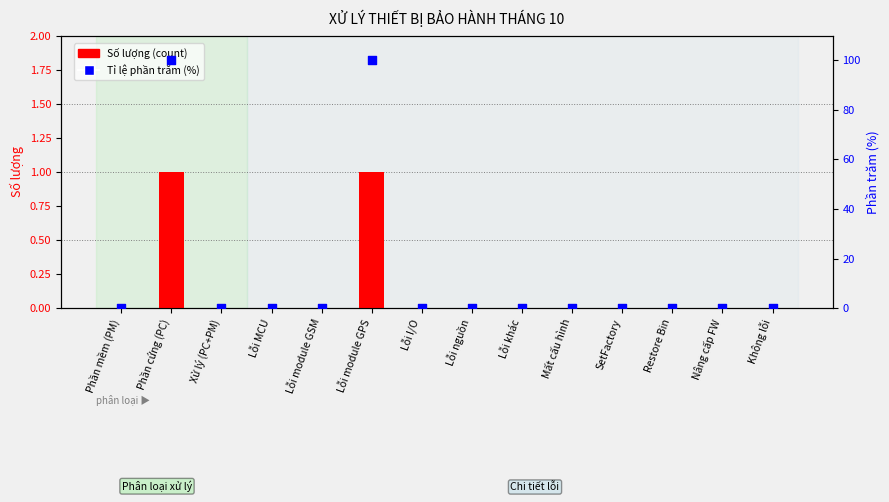

Which series contains the lowest Y value?

Số lượng (count)